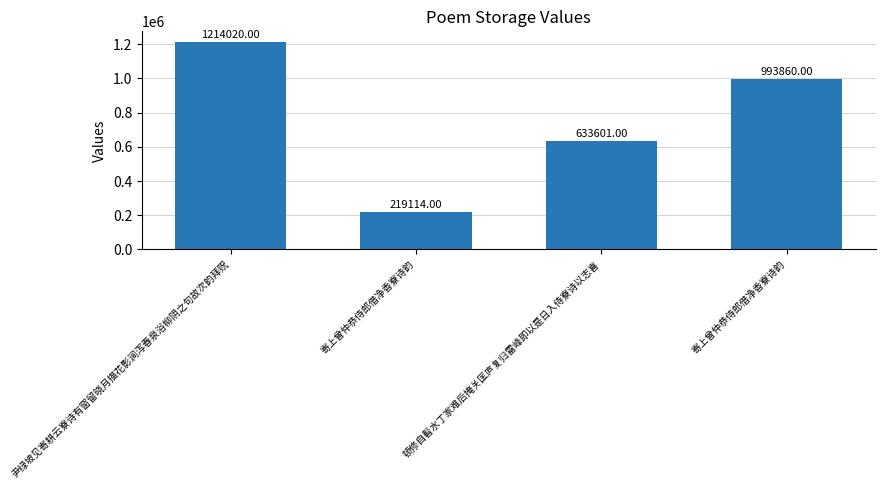

Is it true that the value at 寄上曾仲恭侍郎借净香寮诗韵 is 1666086?

False